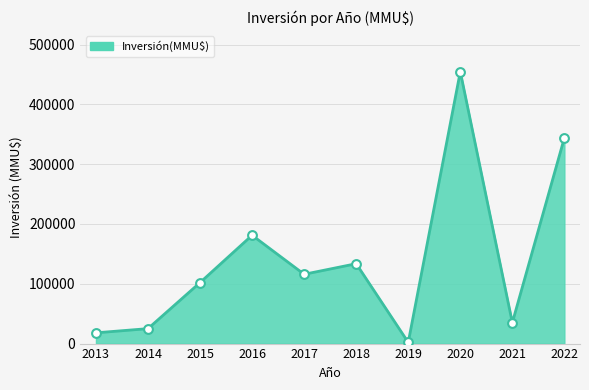

What is the change in value from 2013 to 2021?

+17000